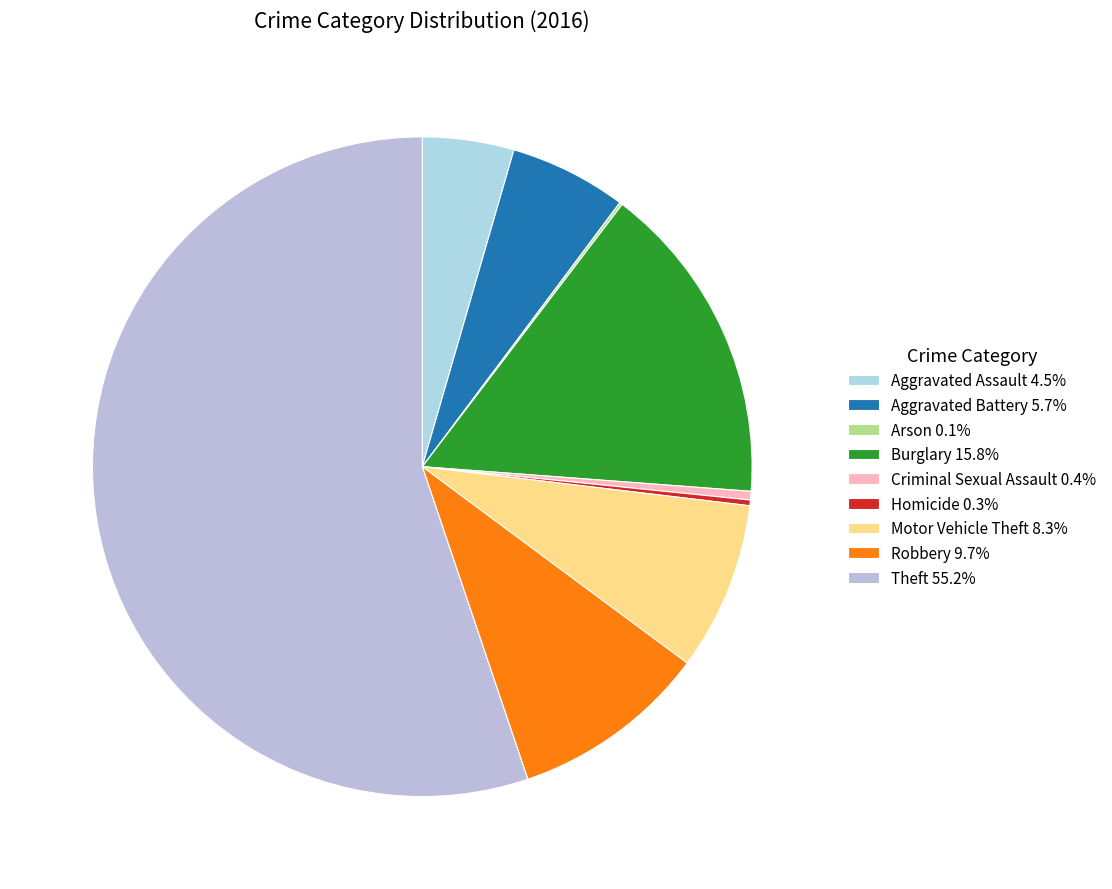

What percentage is the Motor Vehicle Theft slice, to the nearest percent?

8%